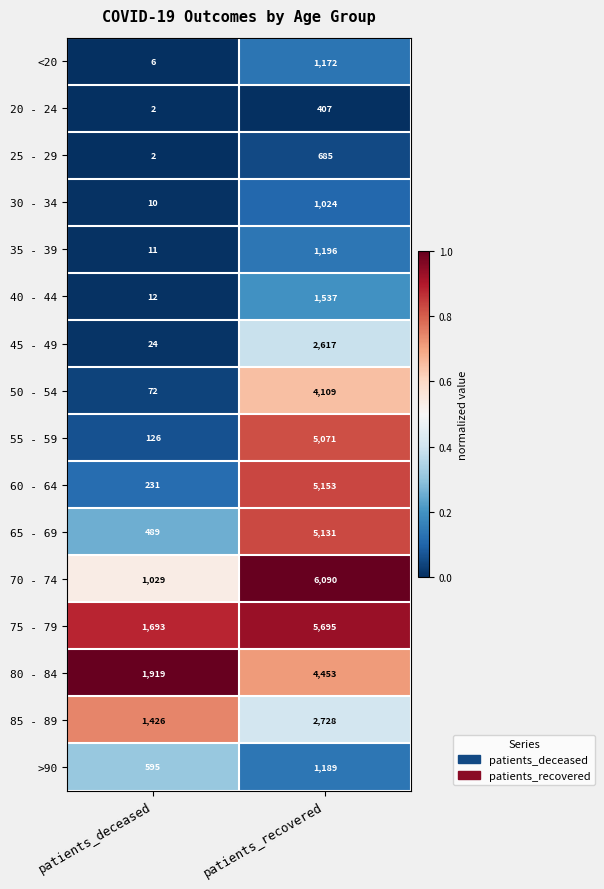

What is the difference between the maximum and minimum values in the 70 - 74 series?

5061